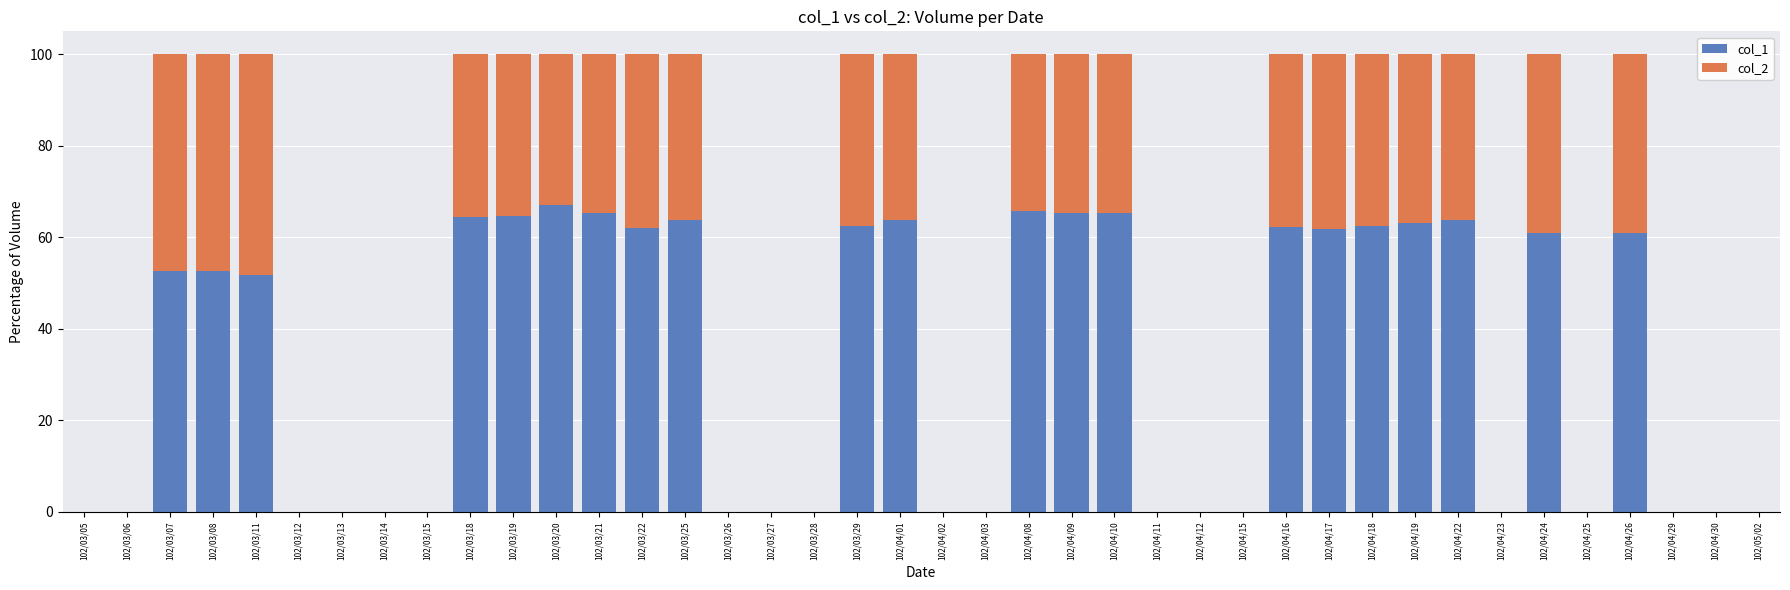

What is the maximum value for col_1?

67.1